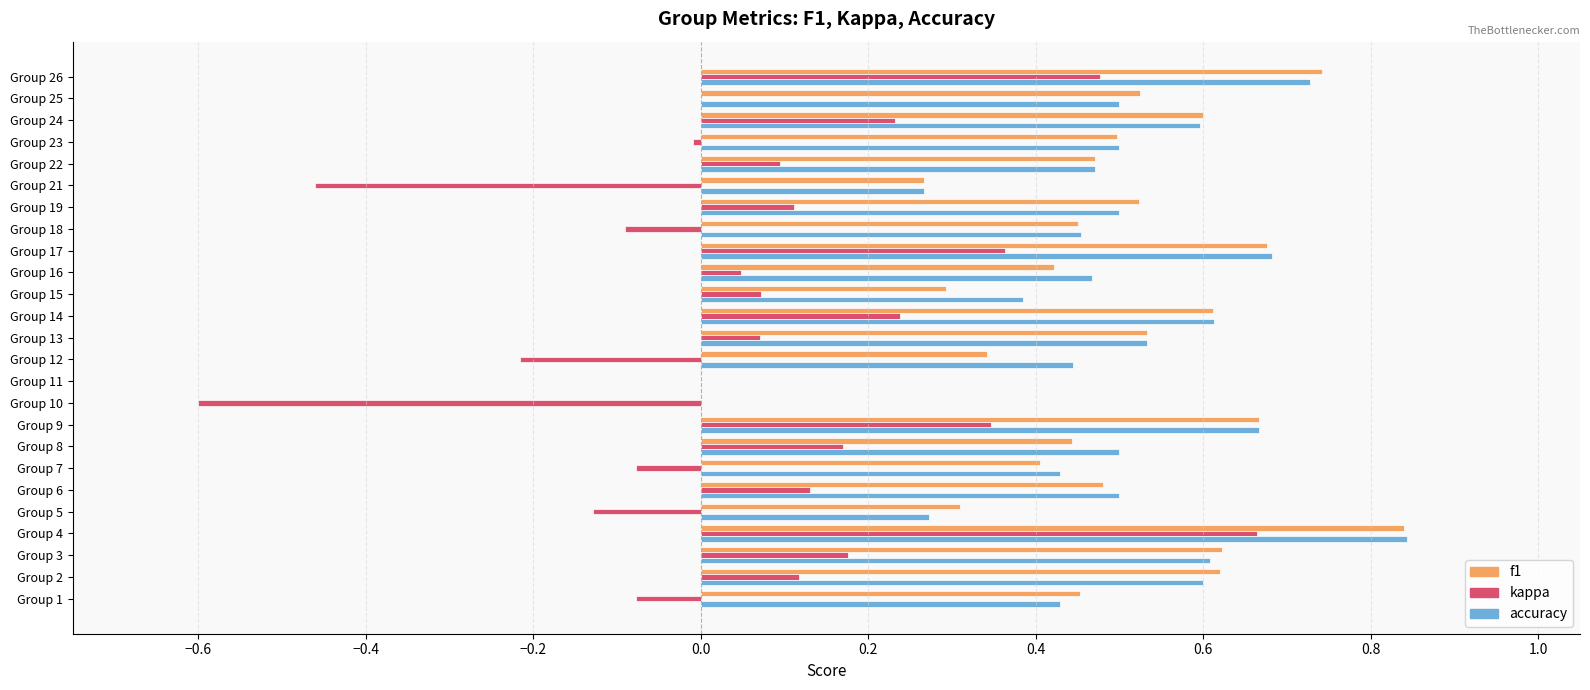

At which label does accuracy reach its peak?

Group 4